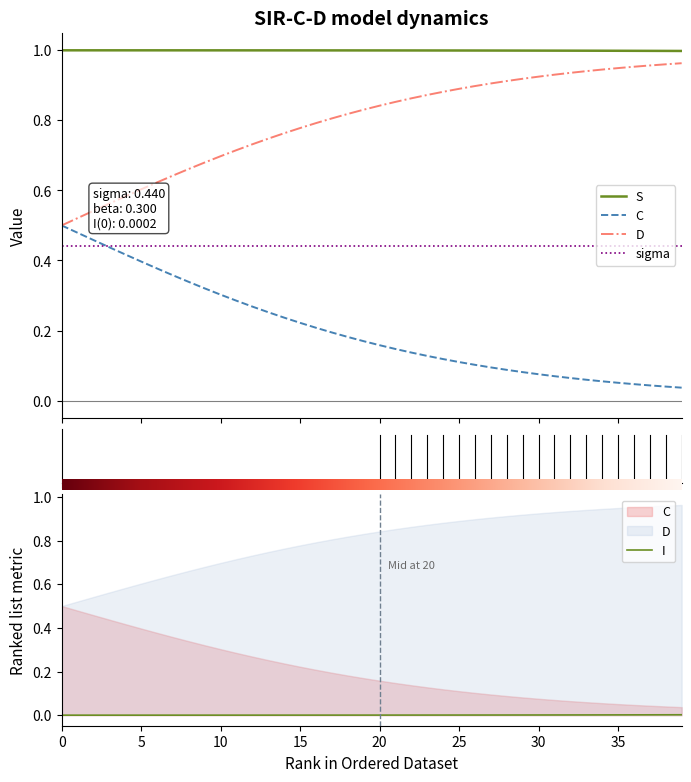

Does the chart have visible grid lines?

No